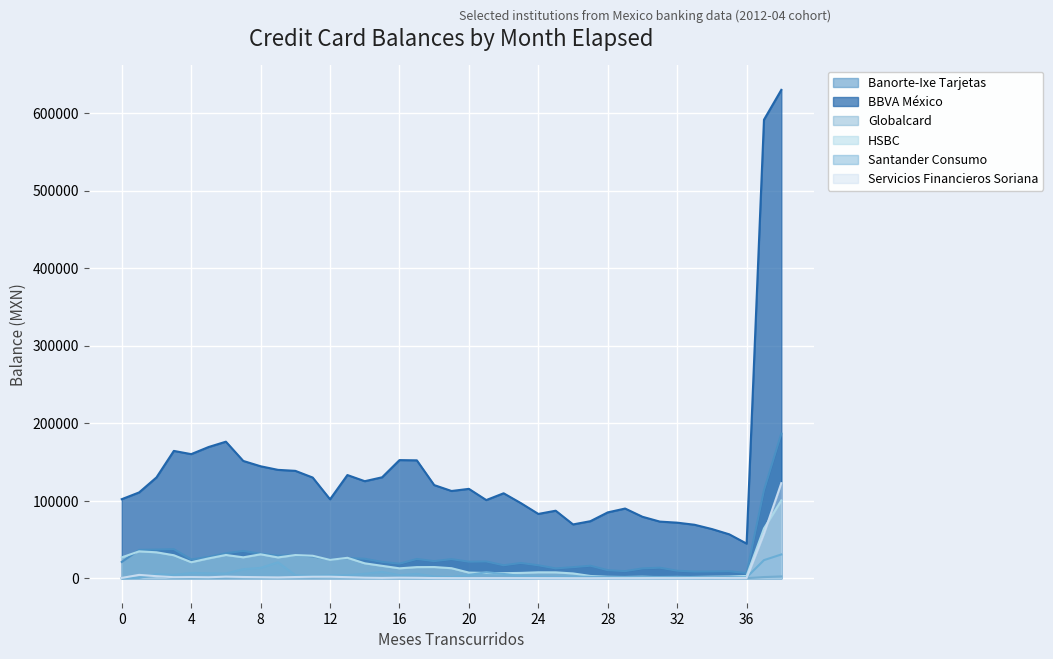

What is the minimum value for Banorte-Ixe Tarjetas?

6687